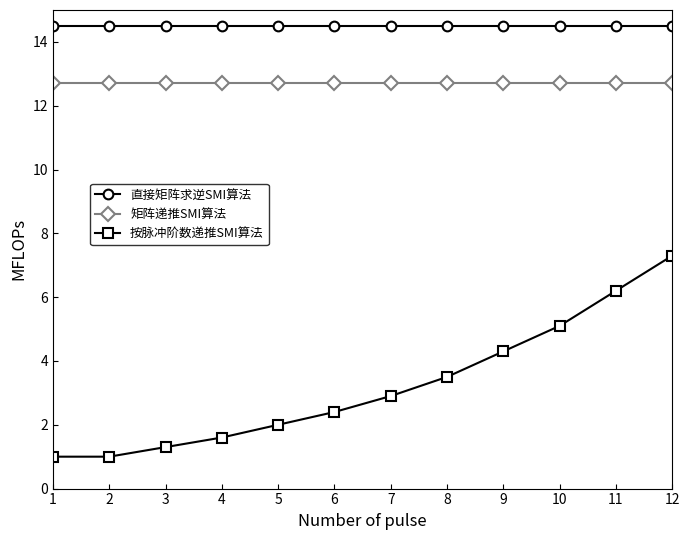

What is the value of the 直接矩阵求逆SMI算法 point at the 10th from the left?

14.5